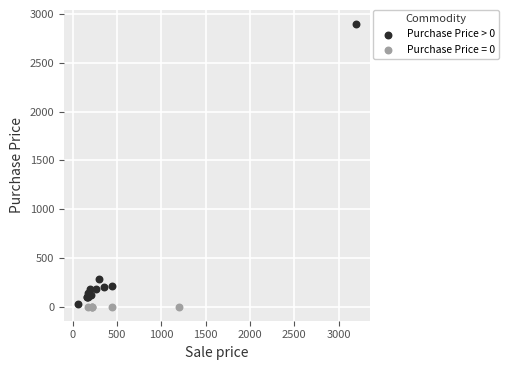

Which series contains the highest Y value?

Purchase Price > 0